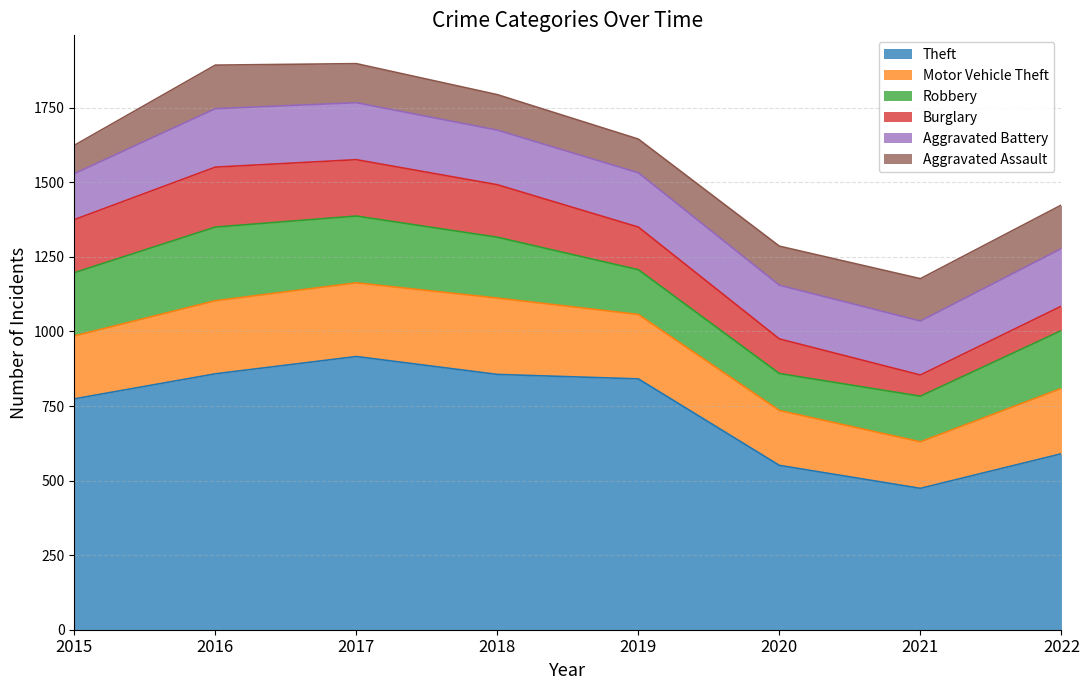

What is the average value of the Aggravated Battery series?

182